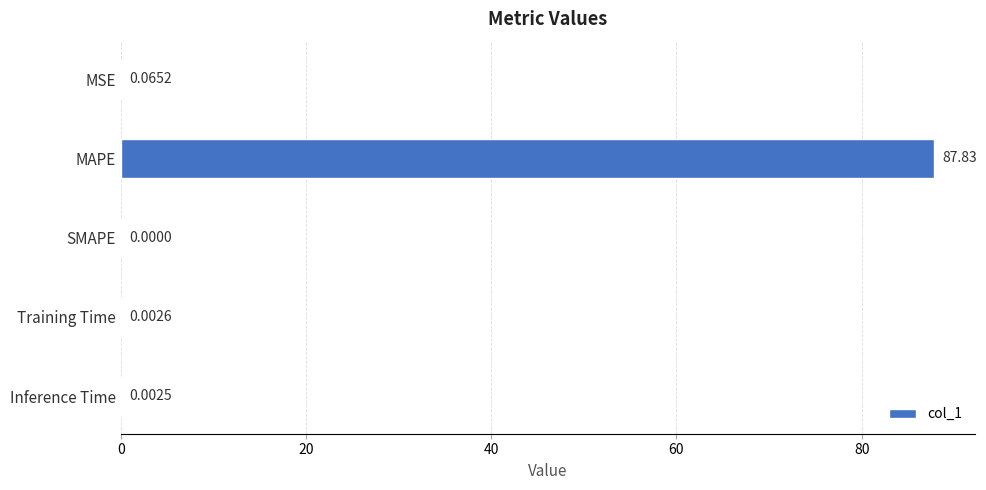

Between MSE and Training Time, which is larger?

MSE